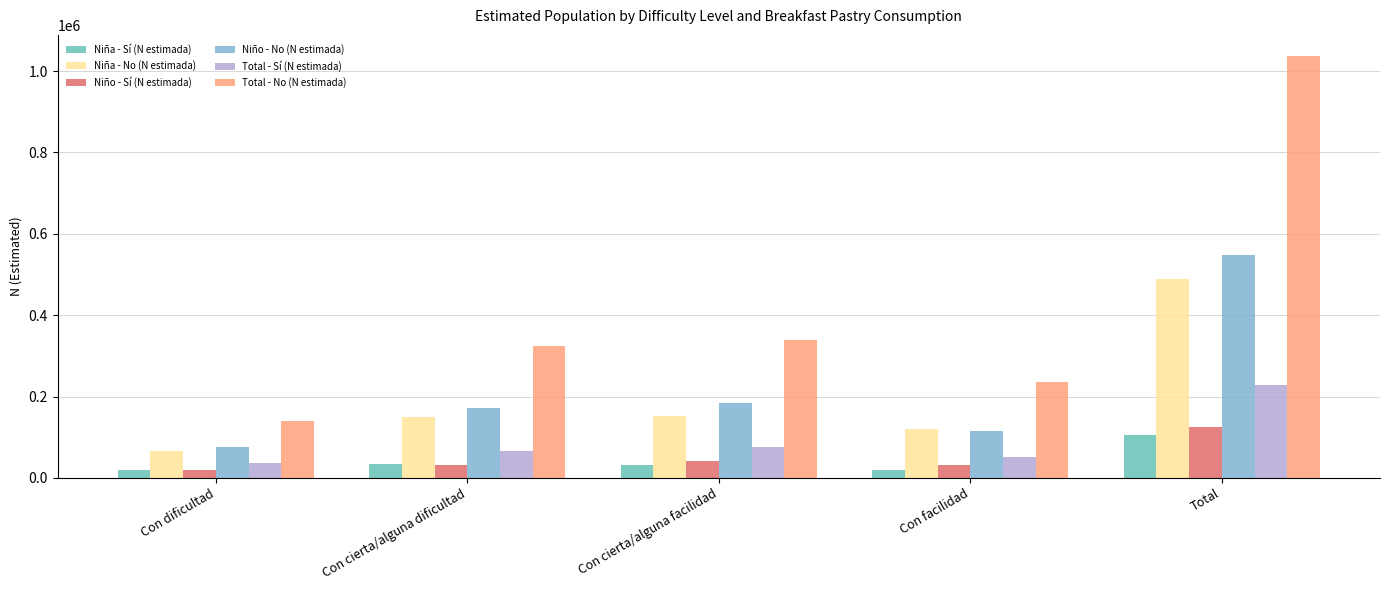

What is the label of the 3rd bar from the right?

Con cierta/alguna facilidad